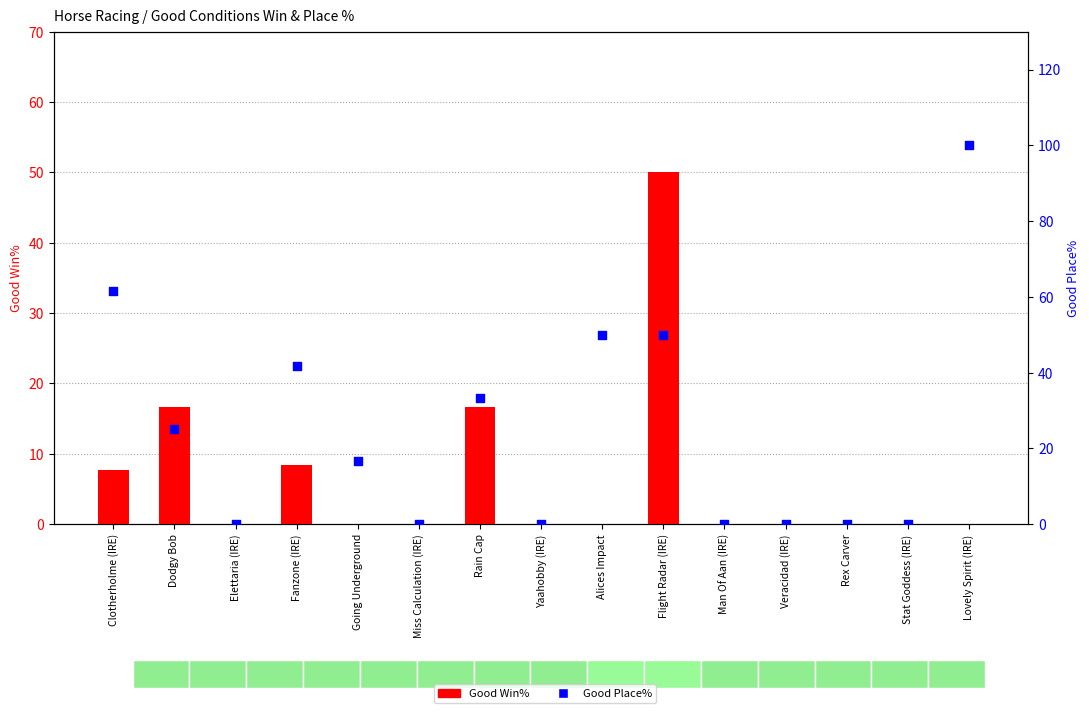

Which series contains the lowest Y value?

Good Win%